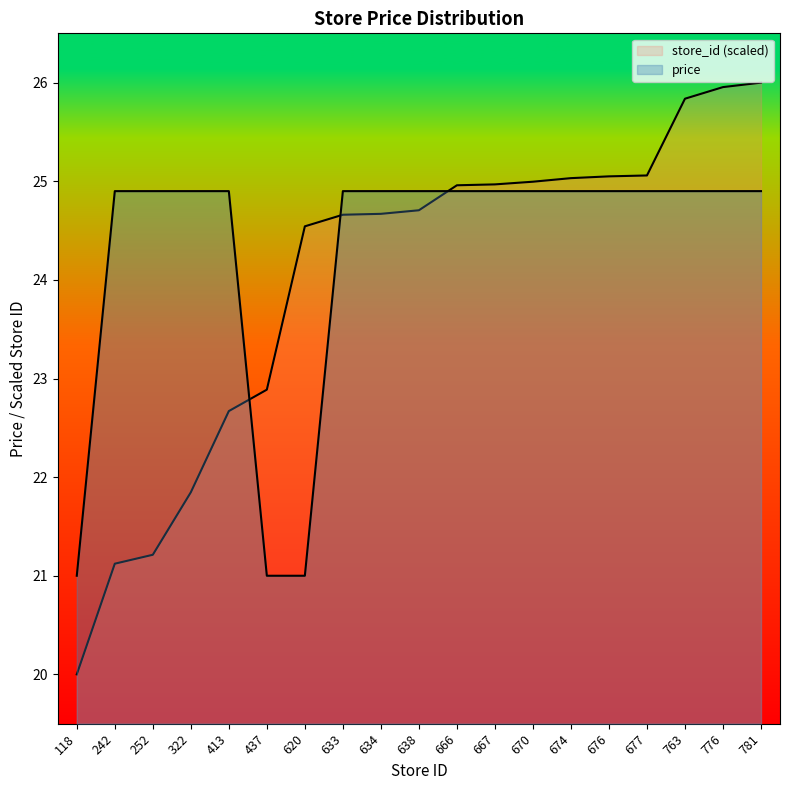

What are all the series names shown in the legend?

price, store_id